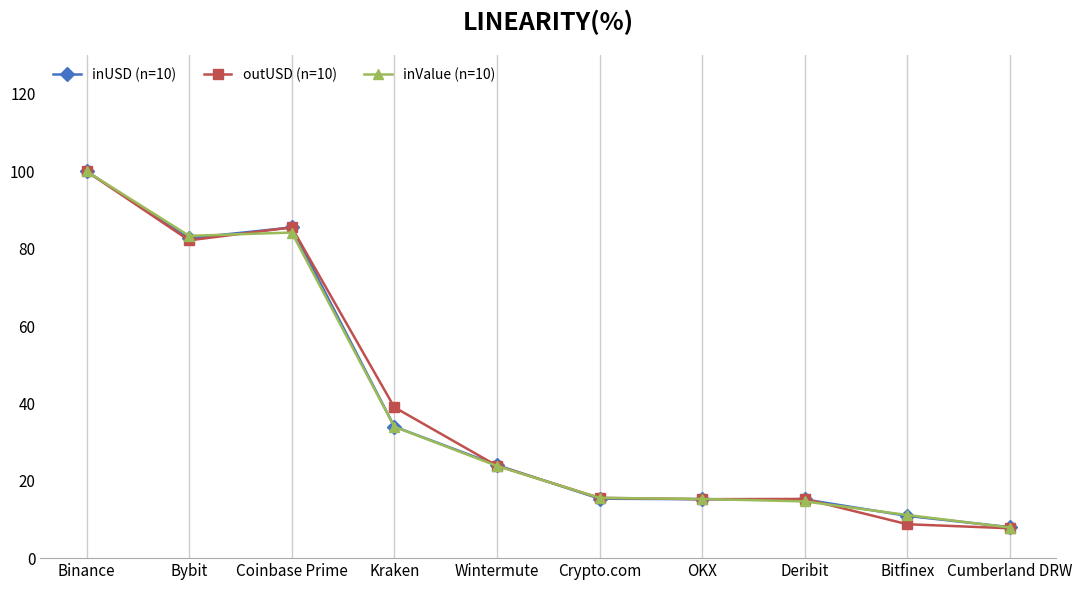

What is the total value across all series at Deribit?

45.2